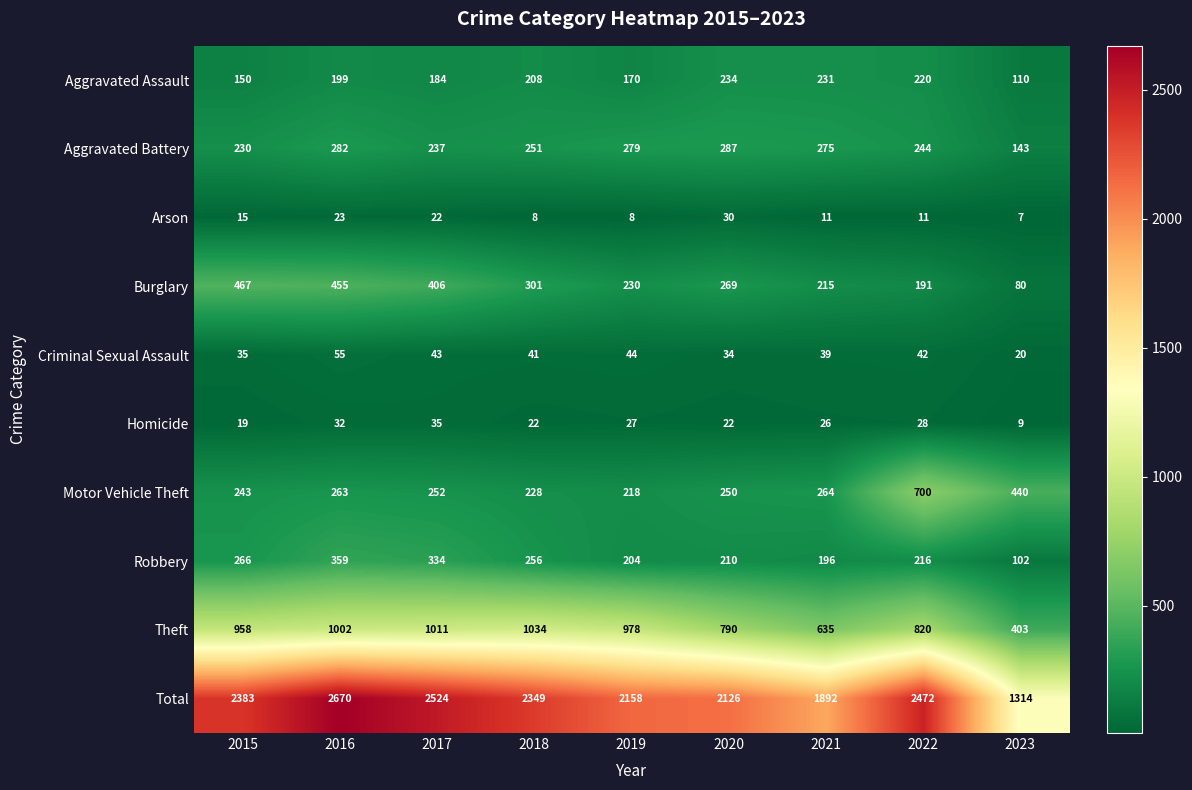

The value of Burglary at 2016 is 628. True or false?

False